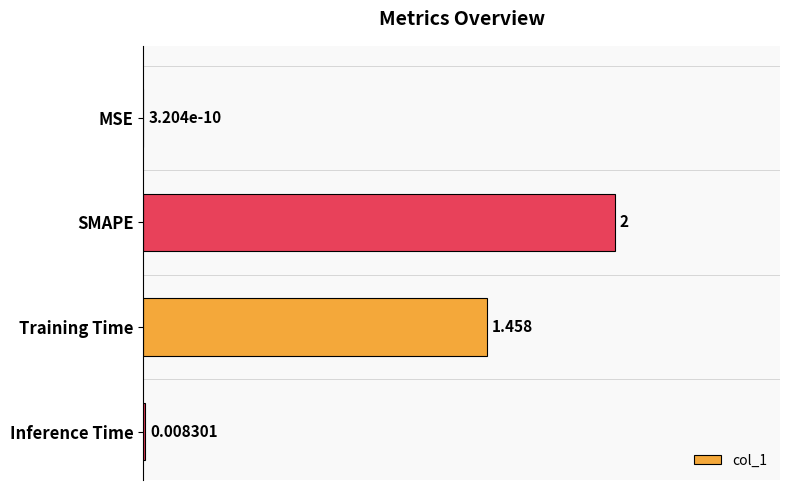

Which category has the highest value across all series?

SMAPE